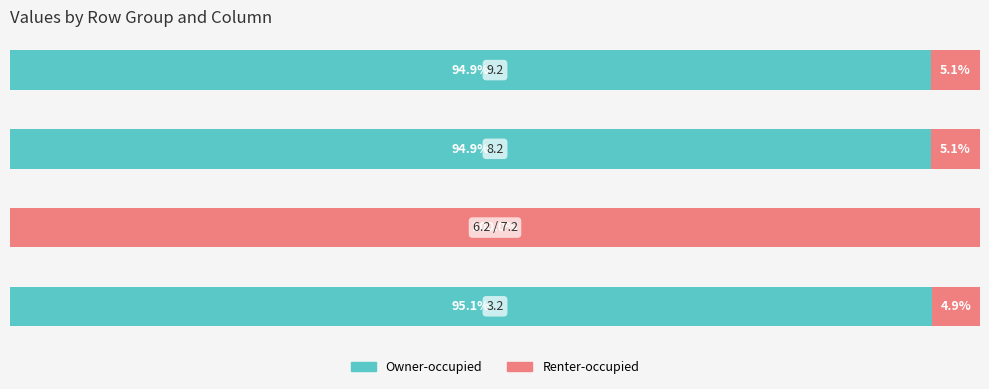

Reading right to left, list all the values displayed in this chart.

Owner-occupied: 94.9	94.9	0.0	95.1
Renter-occupied: 5.1	5.1	100.0	4.9